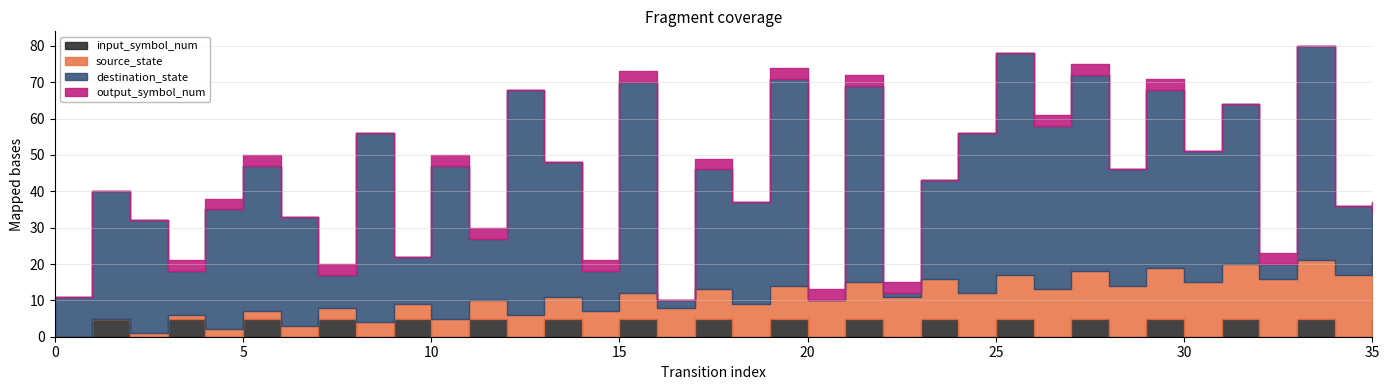

Between 3 and 26, which is larger?

26